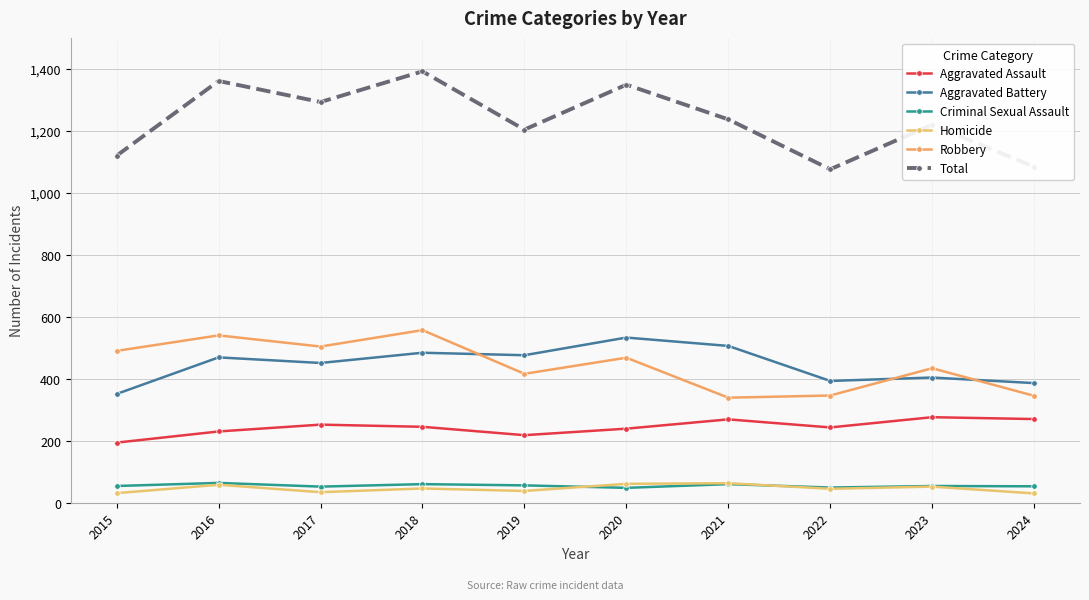

Does the chart display data point markers on the line(s)?

Yes